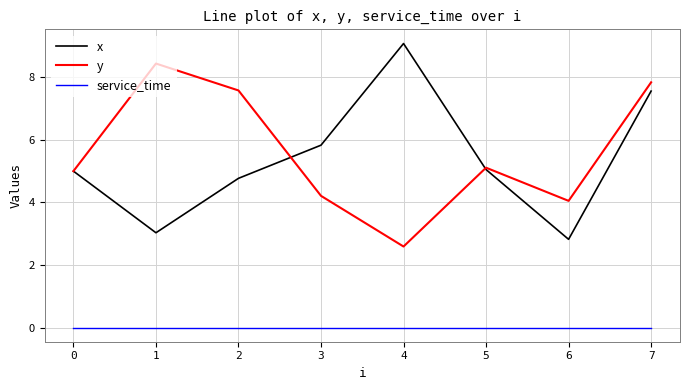

True or false: y and service_time intersect in this chart.

False